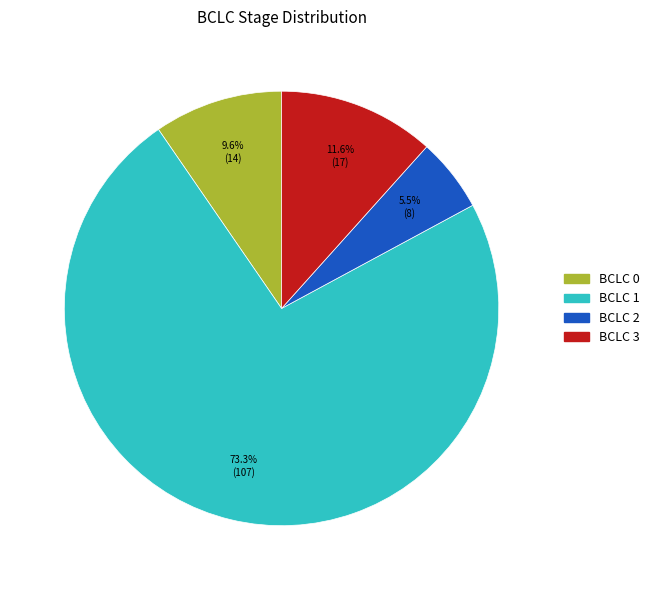

To the nearest percent, what percentage of the pie is BCLC 1?

73%